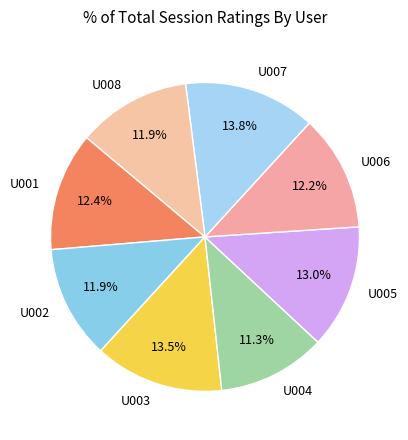

To the nearest percent, what is the difference between the U008 and U003 slice percentages?

2%